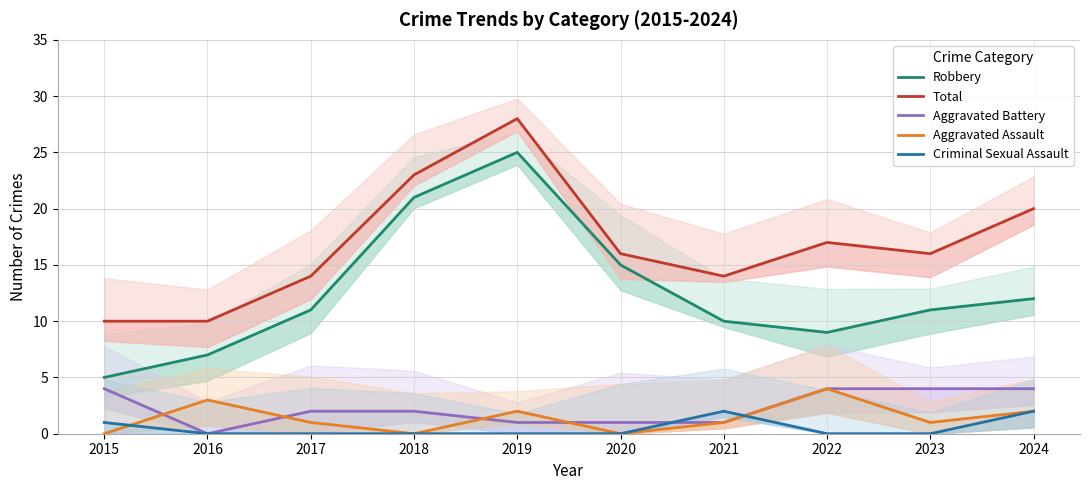

Rank the series by their maximum value, from lowest to highest.

Criminal Sexual Assault, Aggravated Battery, Aggravated Assault, Robbery, Total